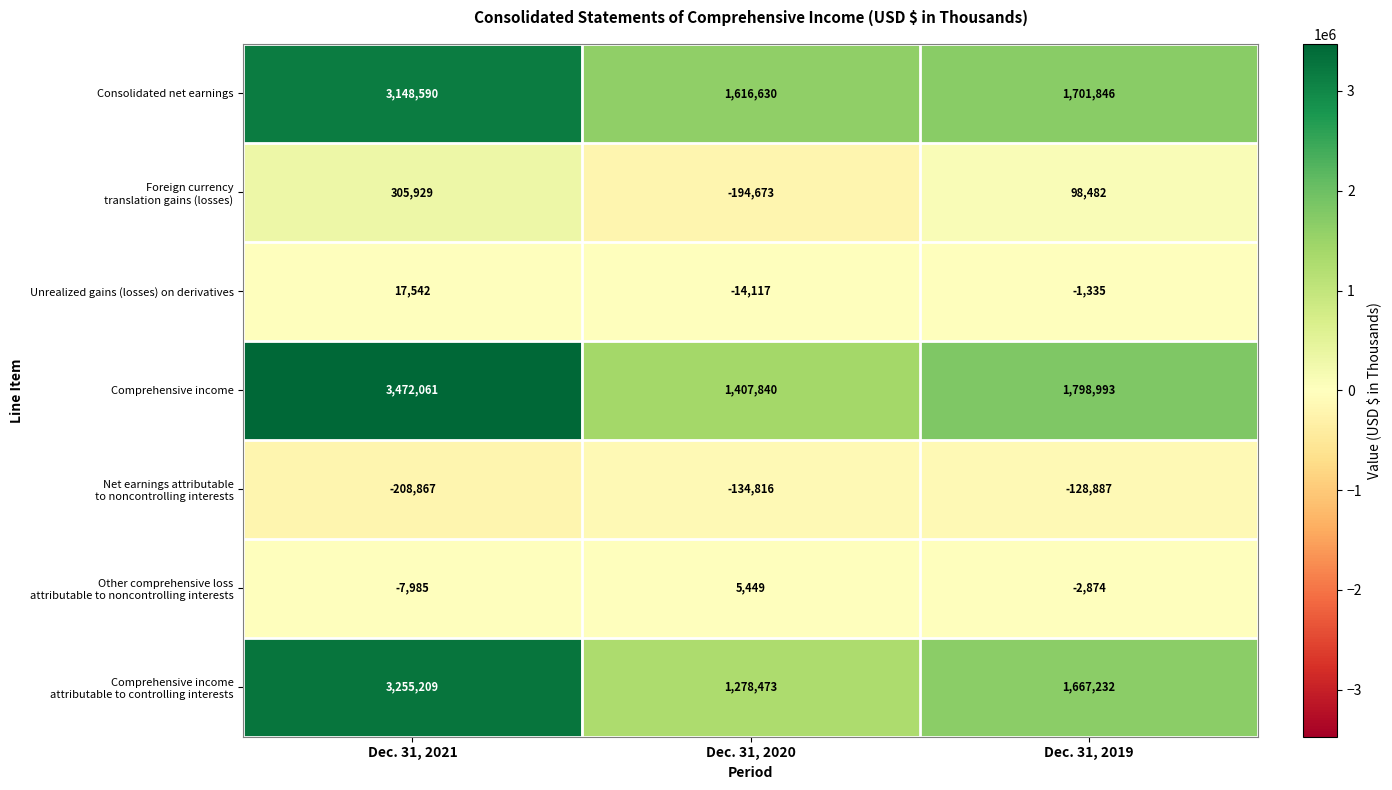

Which series has the widest spread of values?

Comprehensive income